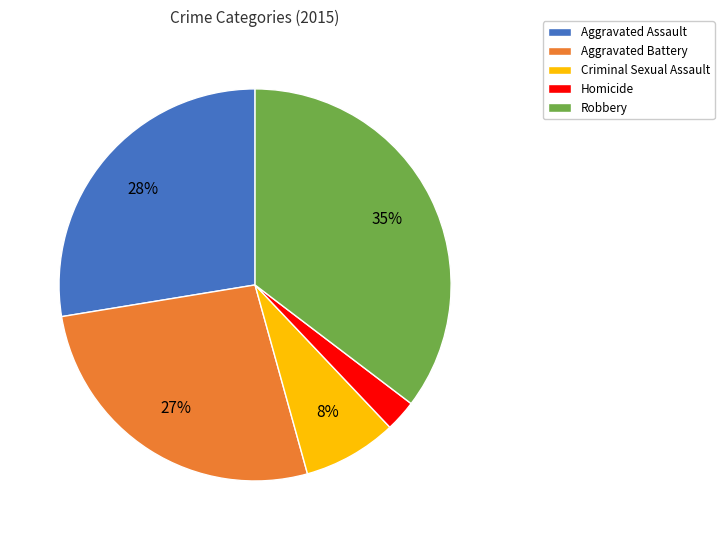

What percentage is the Aggravated Assault slice, to the nearest percent?

28%